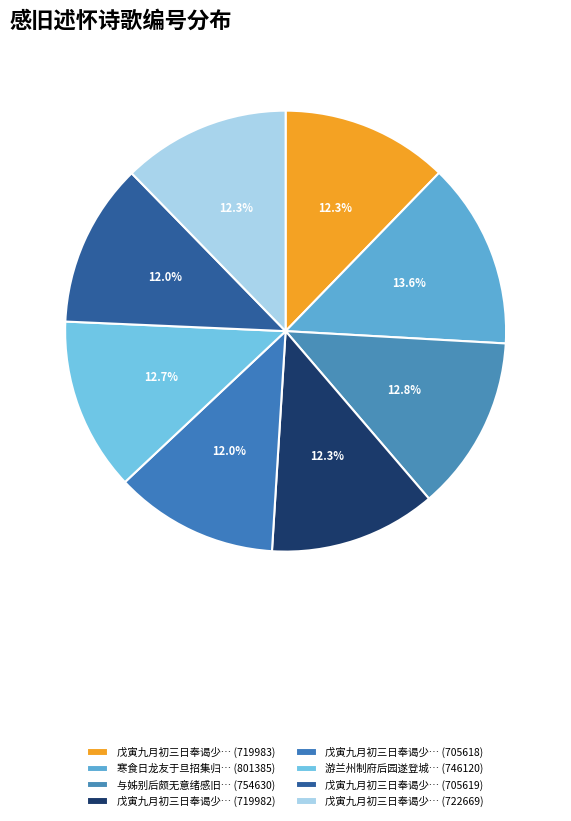

Rank the categories by value from highest to lowest.

寒食日龙友于旦招集归愚书屋感旧述怀用昌黎寒食出游韵, 与姊别后颇无意绪感旧述怀得七律十六韵, 游兰州制府后园遂登城北望河楼感旧述怀, 戊寅九月初三日奉谒少师高阳公于里第感旧述怀三首, 戊寅九月初三日奉谒少师高阳公于里第感旧述怀三首 其二, 戊寅九月初三日奉谒少师高阳公于里第感旧述怀三首 其一, 戊寅九月初三日奉谒少师高阳公于里第感旧述怀 其二, 戊寅九月初三日奉谒少师高阳公于里第感旧述怀三首 其三